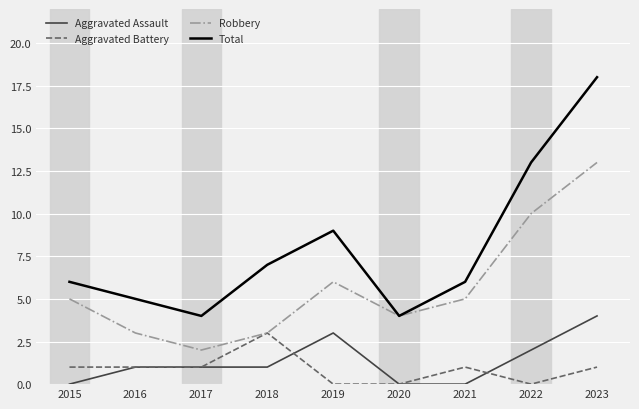

True or false: Robbery and Aggravated Assault intersect in this chart.

False